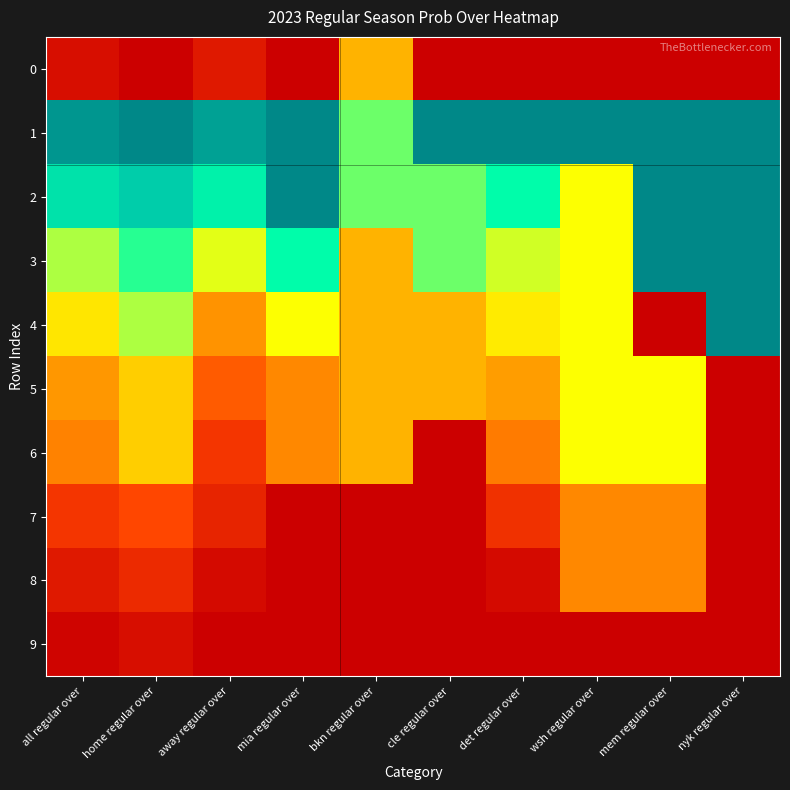

Which has a higher value, mem regular over or nyk regular over?

mem regular over